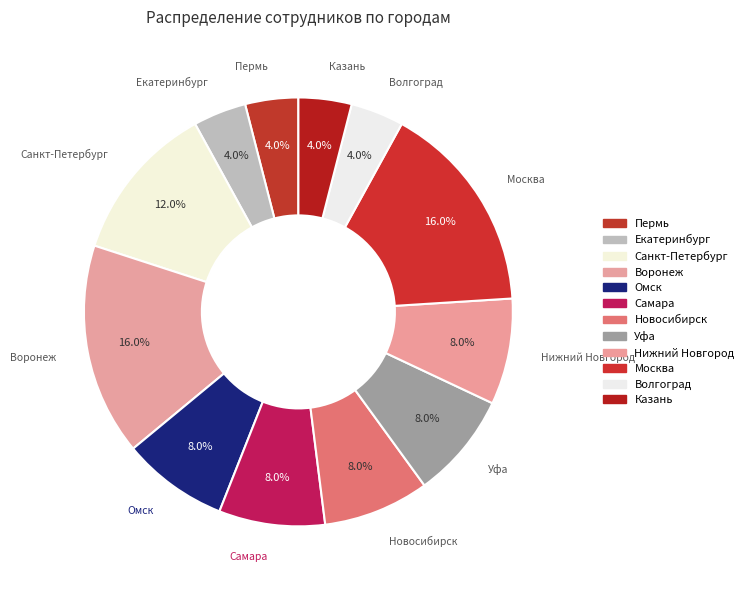

Which has a higher value, Пермь or Уфа?

Уфа